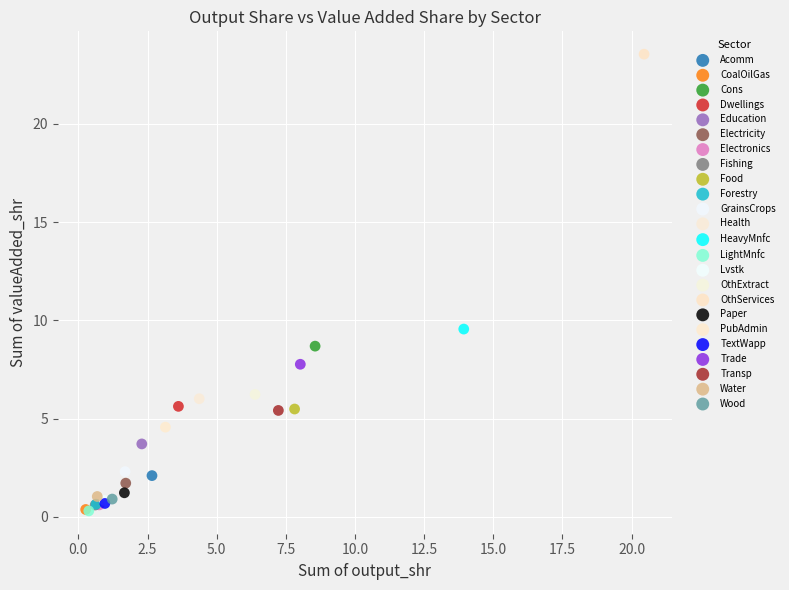

What are all the series names shown in the legend?

Acomm, CoalOilGas, Cons, Dwellings, Education, Electricity, Electronics, Fishing, Food, Forestry, GrainsCrops, Health, HeavyMnfc, LightMnfc, Lvstk, OthExtract, OthServices, Paper, PubAdmin, TextWapp, Trade, Transp, Water, Wood